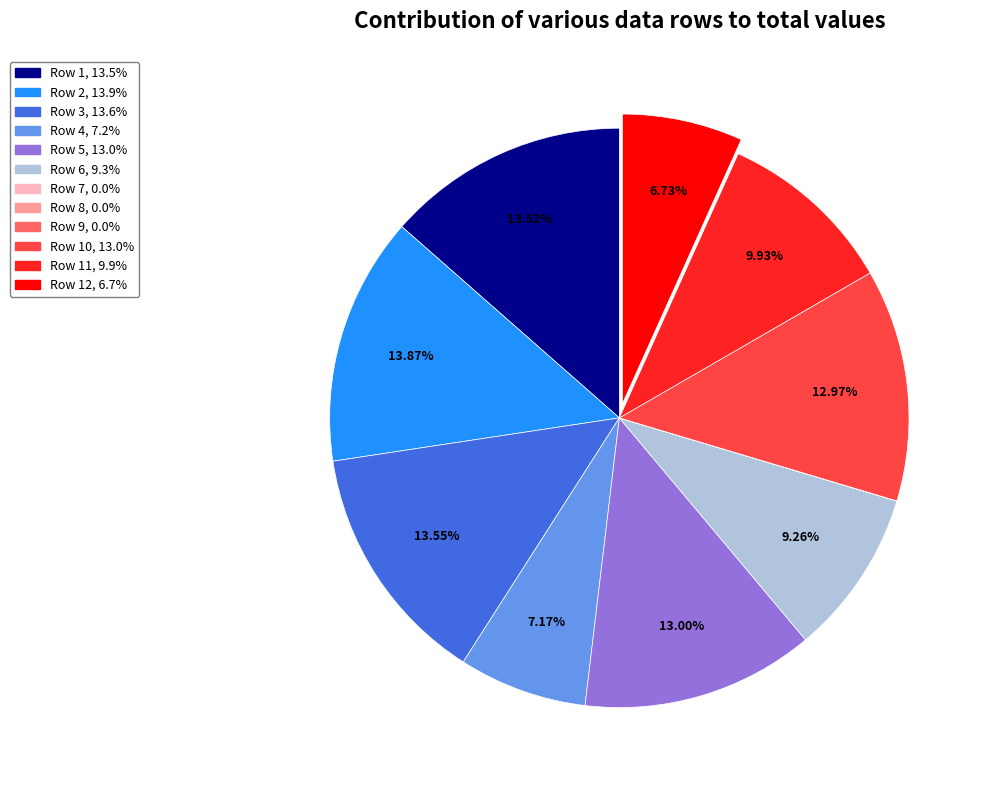

To the nearest percent, what is the average slice percentage?

8%